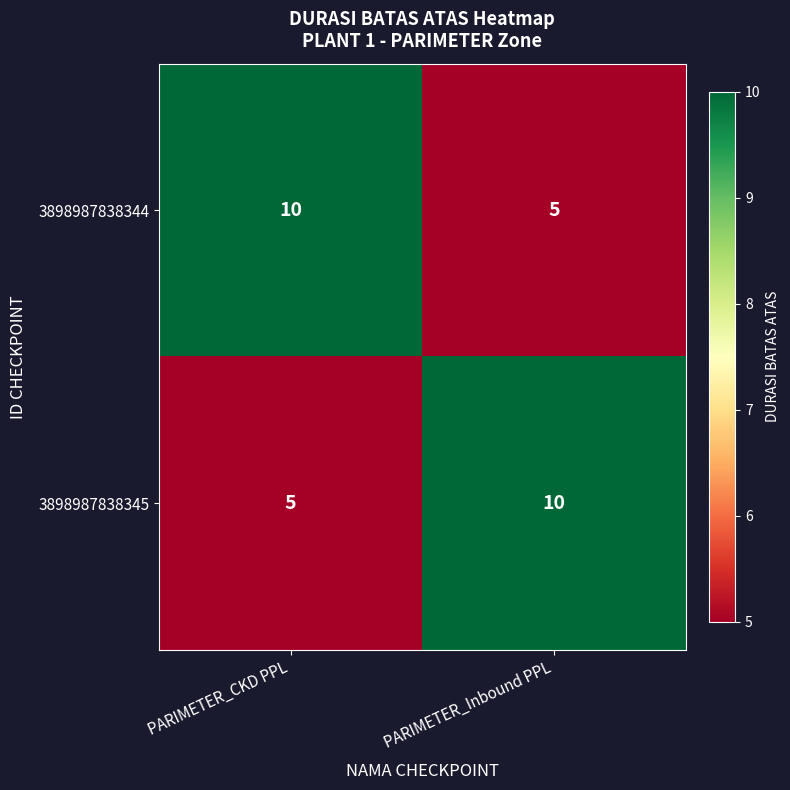

What is the spread (max minus min) of values at PARIMETER_CKD PPL?

5